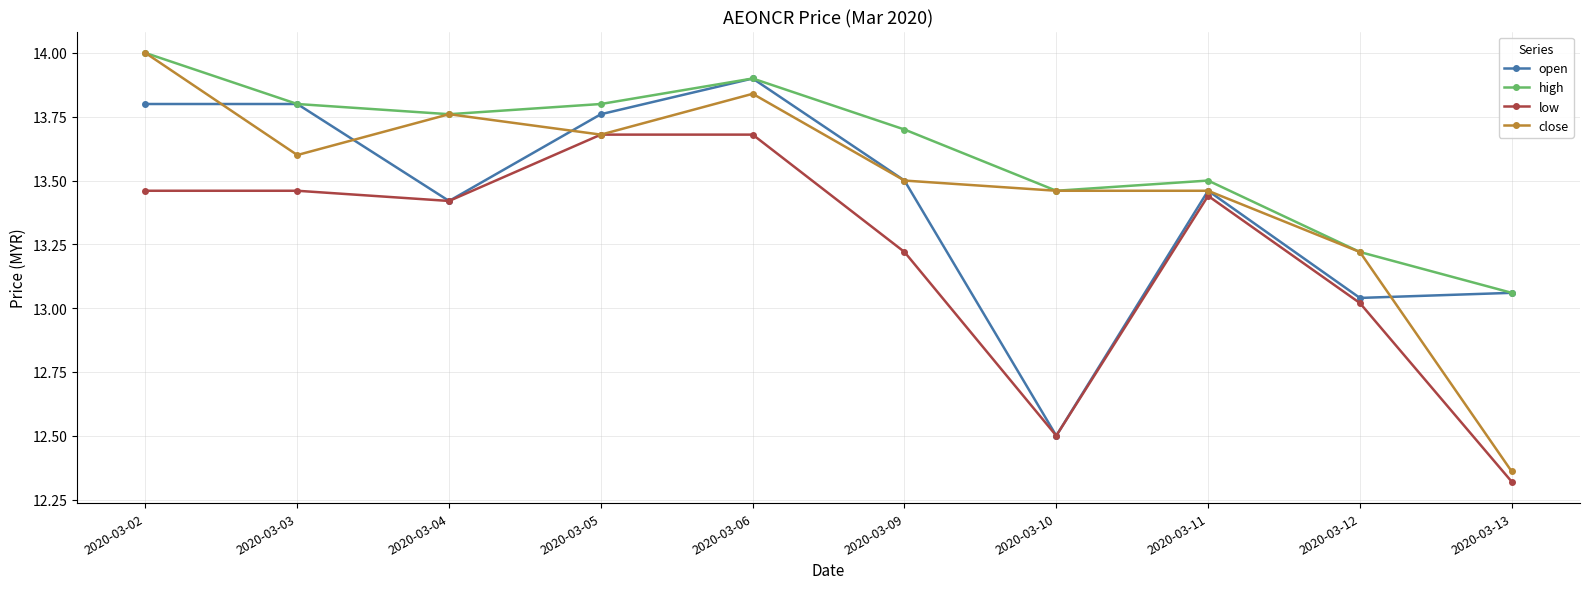

How many categories are shown in the chart?

10